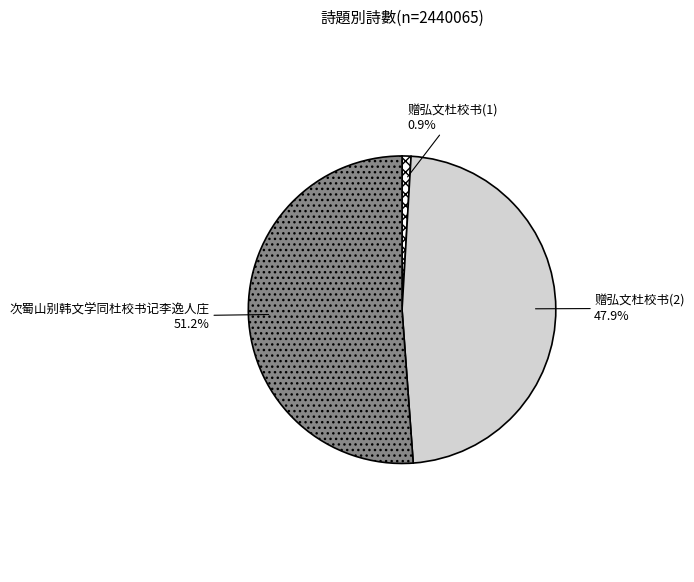

Rank the categories by value from highest to lowest.

次蜀山别韩文学同杜校书记李逸人庄, 赠弘文杜校书(2), 赠弘文杜校书(1)